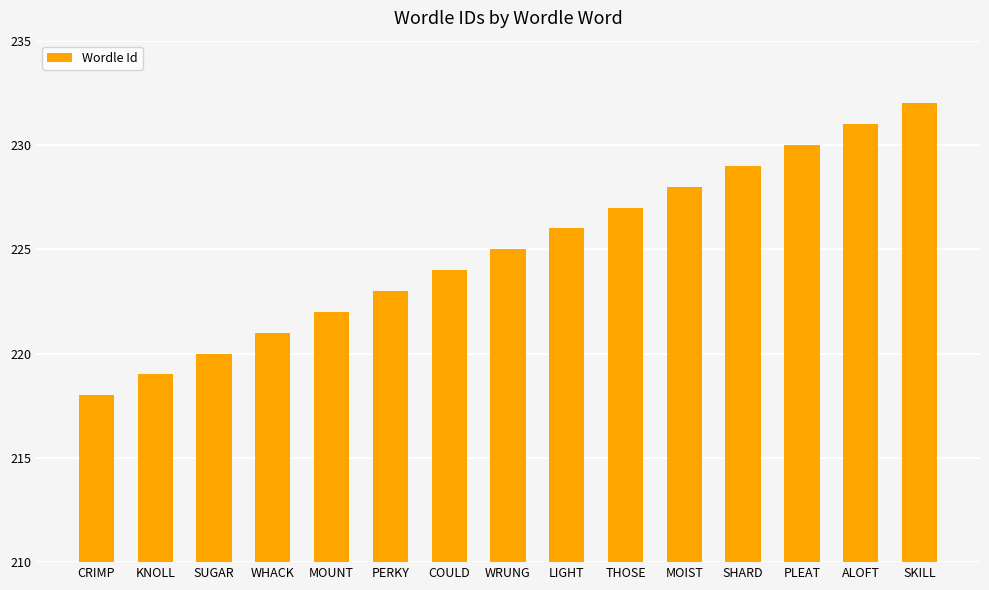

What is the label of the 6th bar from the left?

PERKY